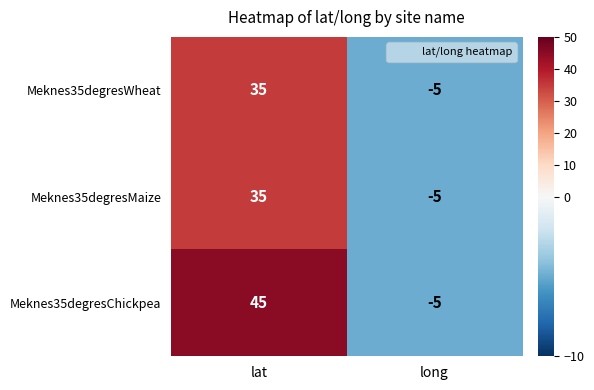

Read the Meknes35degresMaize value at long.

-5